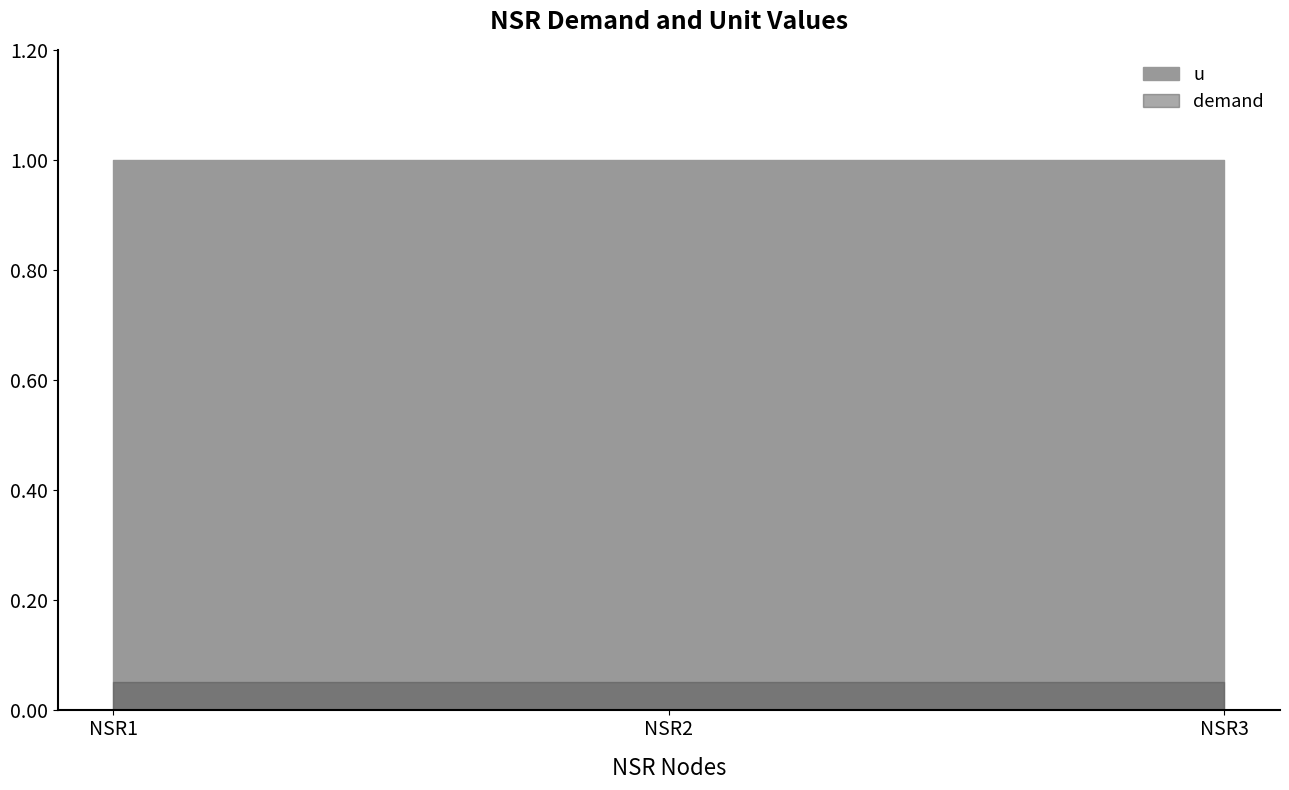

Is it true that u equals 1.7 at NSR2?

False